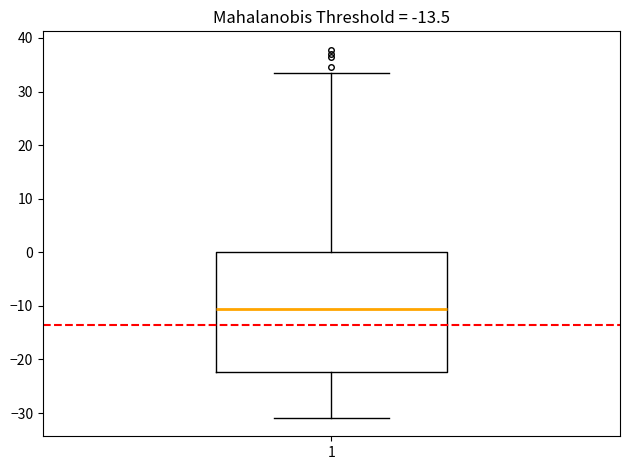

Transcribe this box plot: give where the median line is, the range the box spans, and where the two whiskers end, as read against the y-axis. The values are not printed on the chart, so give them approximately, as read against the axis.

median -10, box -22 to 0, whiskers -31 to 34